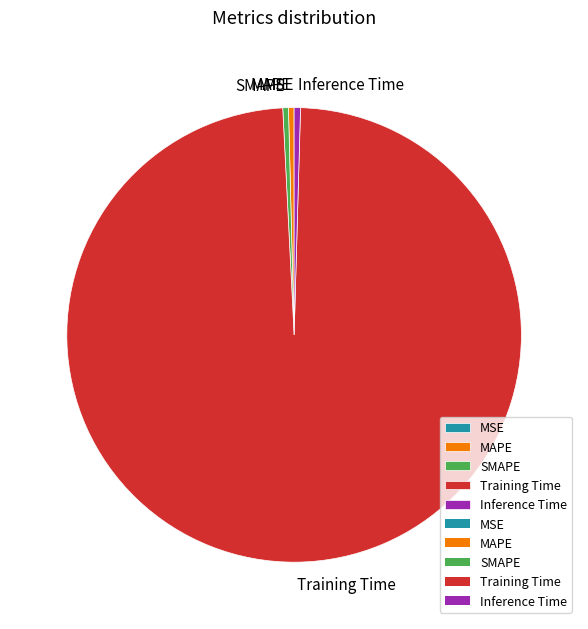

The Training Time slice represents 99% of the pie. True or false?

True